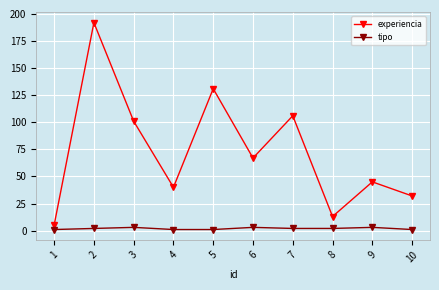

How many lines are shown in the chart?

2